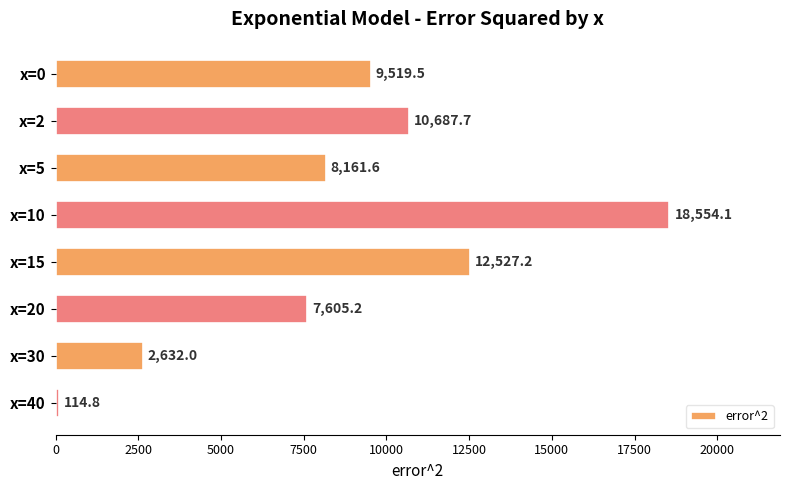

List the labels in order of value, smallest first.

x=40, x=30, x=20, x=5, x=0, x=2, x=15, x=10